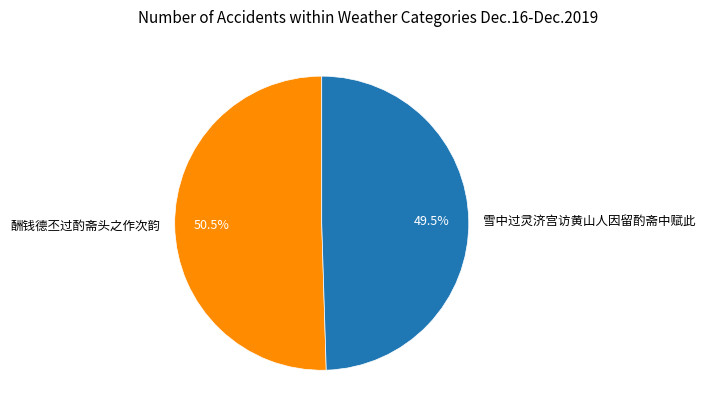

Which category has the biggest portion of the pie?

酬钱德丕过酌斋头之作次韵